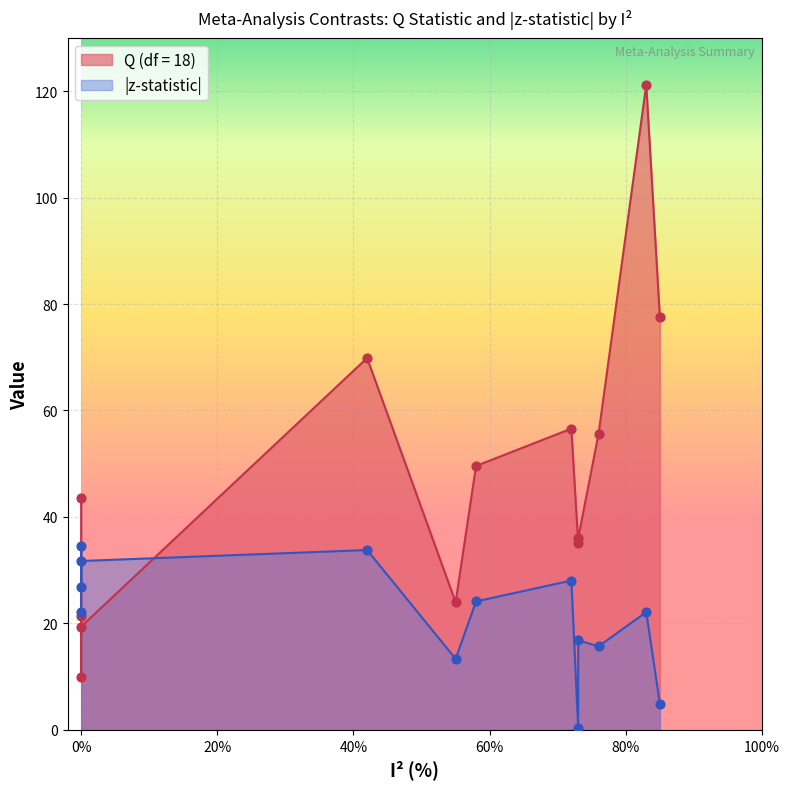

What are all the series names shown in the legend?

Q (df = 18), z-statistic (abs)